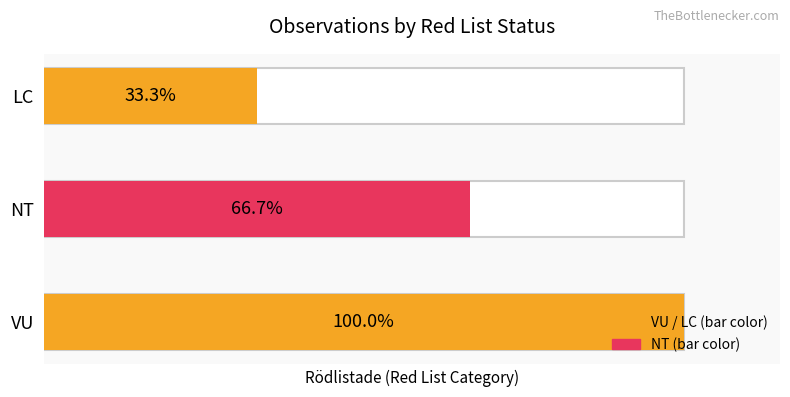

Between VU and LC, which is larger?

VU